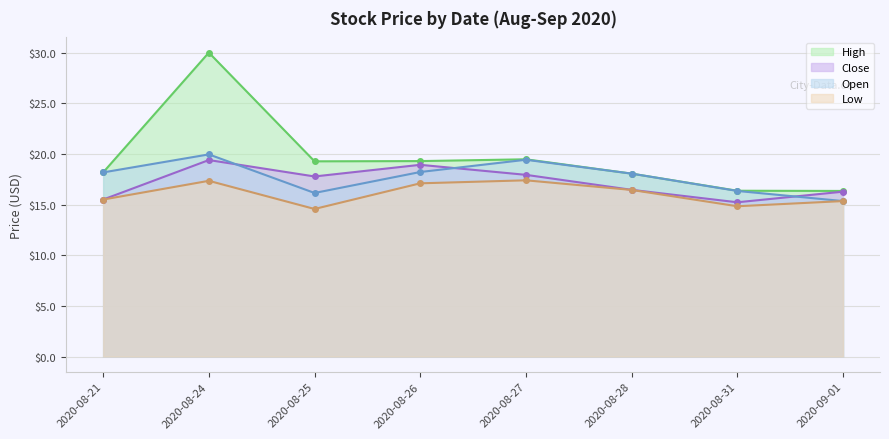

Which series has the widest spread of values?

High